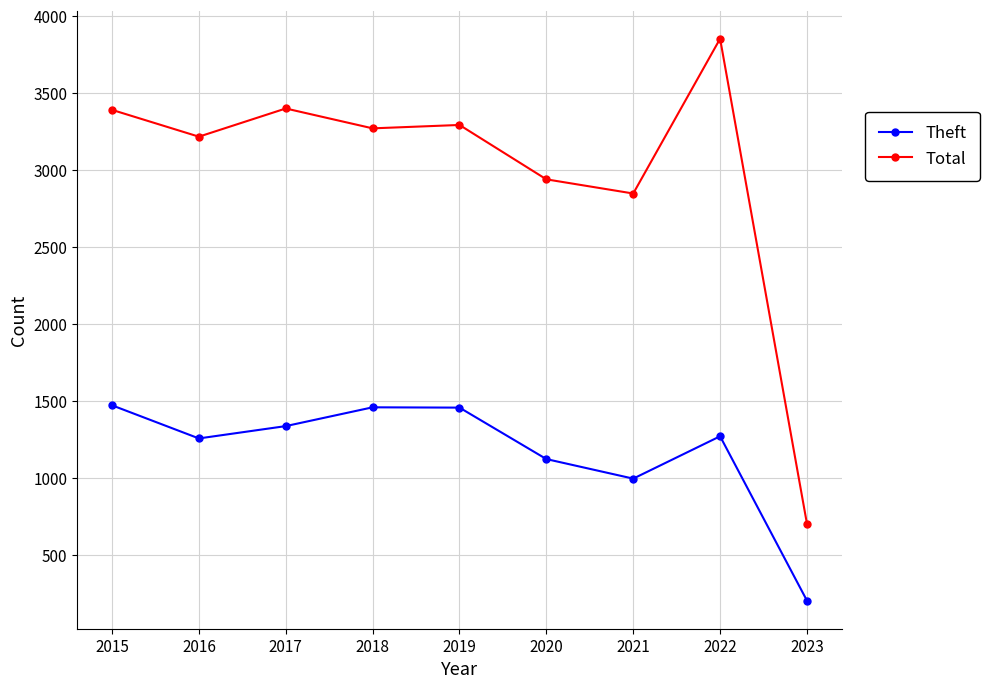

Which series has the largest total across all categories?

Total